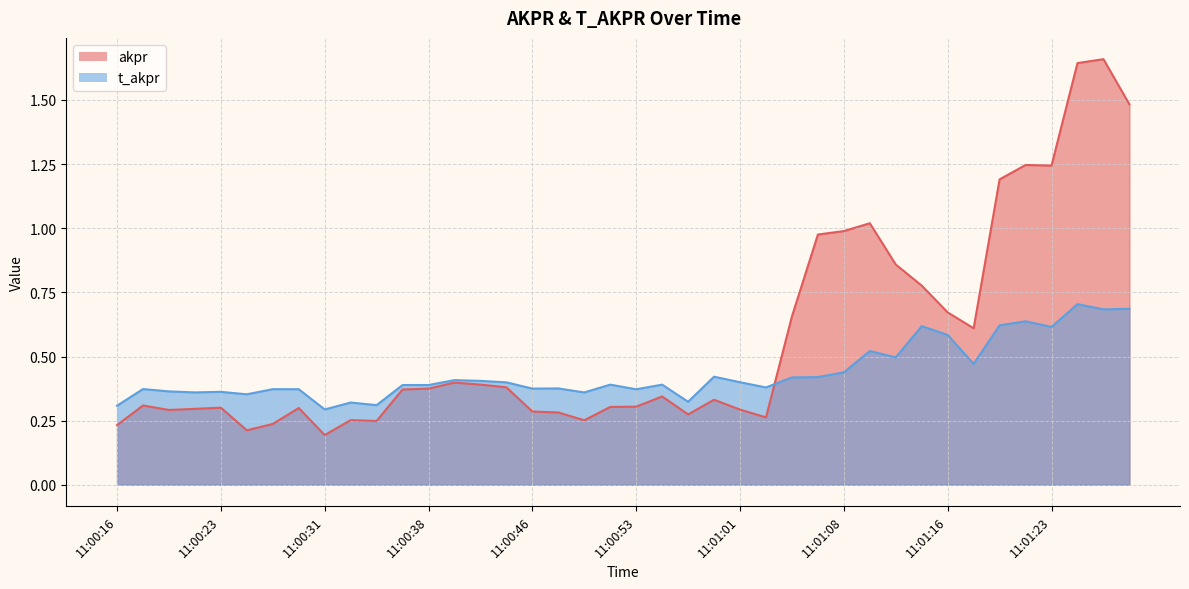

What position from the left is 11:00:29?

8